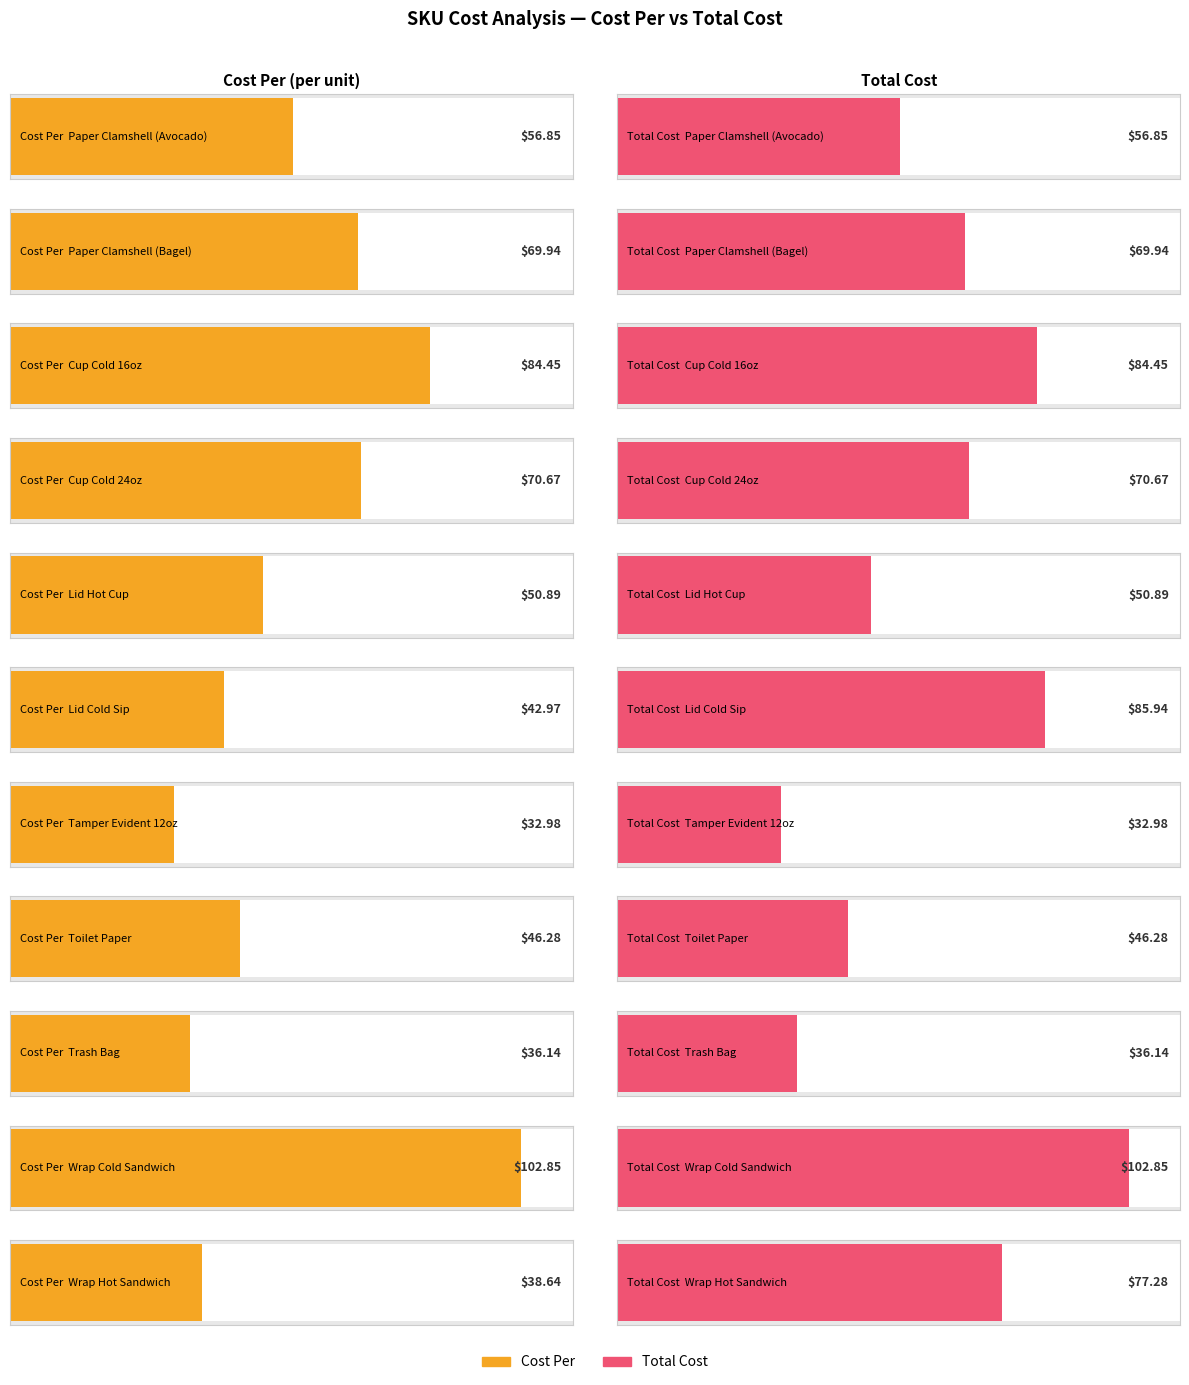

The value of Cost Per at 39192 is 69.9. True or false?

True